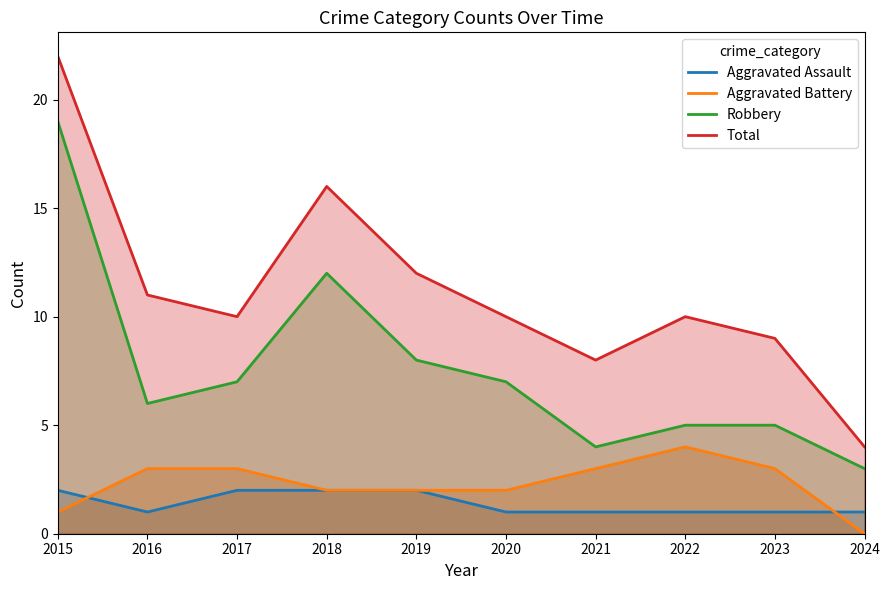

True or false: Total has a value of 17 at 2016.

False